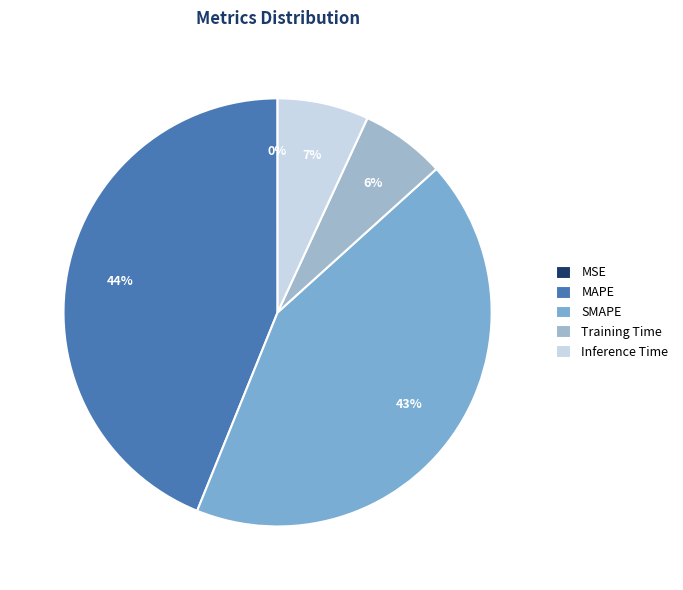

To the nearest percent, what is the difference between the SMAPE and Inference Time slice percentages?

36%